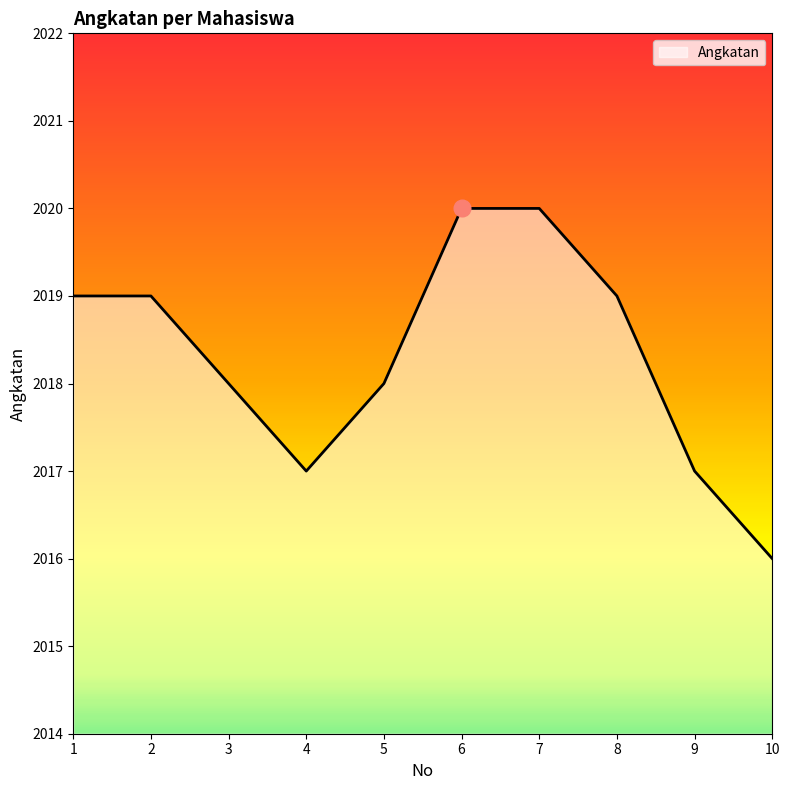

What is the approximate value at 7?

2020